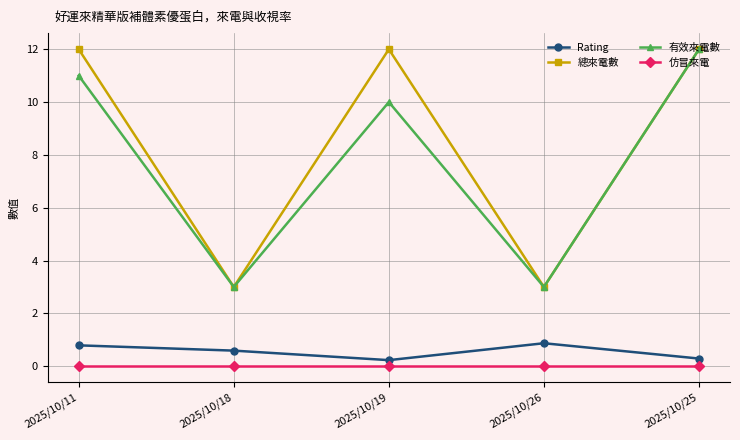

Reading right to left, transcribe all the data shown in this chart.

Rating: 0.3	0.9	0.2	0.6	0.8
總來電數: 12.0	3.0	12.0	3.0	12.0
有效來電數: 12.0	3.0	10.0	3.0	11.0
仿冒來電: 0.0	0.0	0.0	0.0	0.0